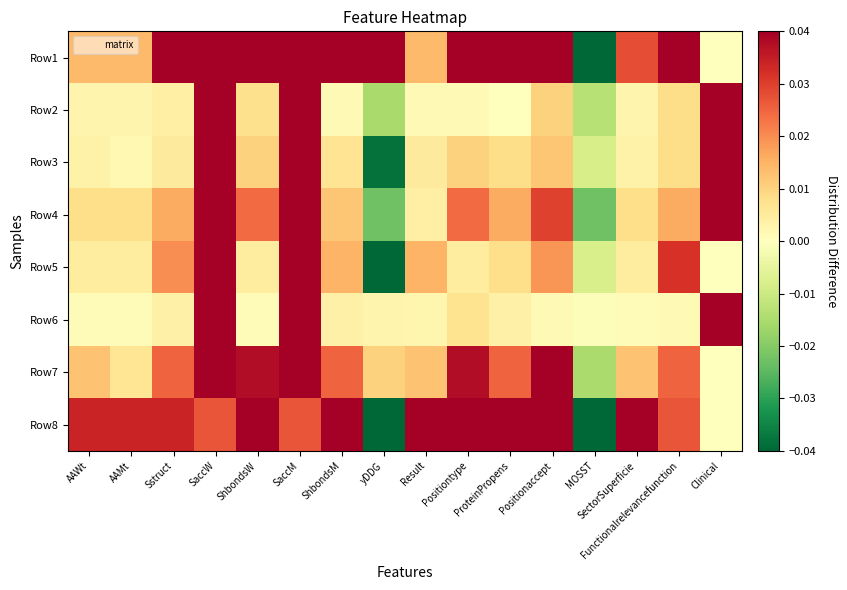

How many distinct data groups are displayed?

8